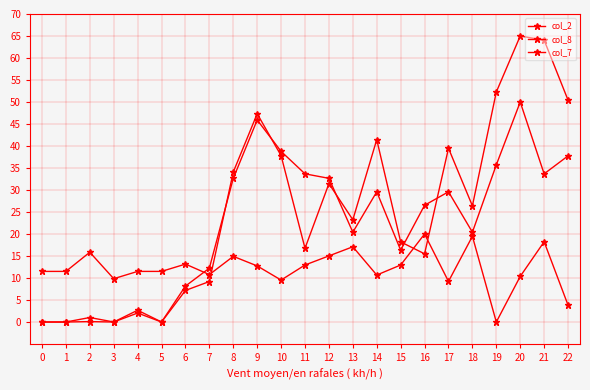

Reading right to left, extract all data points from this chart.

col_2: 50.4	64.1	65.0	52.3	26.4	39.5	15.5	18.2	41.5	23.2	31.4	16.8	37.8	47.3	34.1	9.2	7.2	0.0	2.7	0.0	0.1	0.0	0.0
col_8: 37.8	33.7	50.0	35.7	20.4	29.6	26.5	16.3	29.6	20.4	32.7	33.7	38.8	45.9	32.7	12.2	8.2	0.0	2.0	0.0	1.0	0.0	0.0
col_7: 3.8	18.2	10.4	0.0	19.5	9.2	20.0	13.0	10.7	17.1	15.0	13.0	9.5	12.7	14.9	10.8	13.2	11.5	11.5	9.8	15.9	11.5	11.5